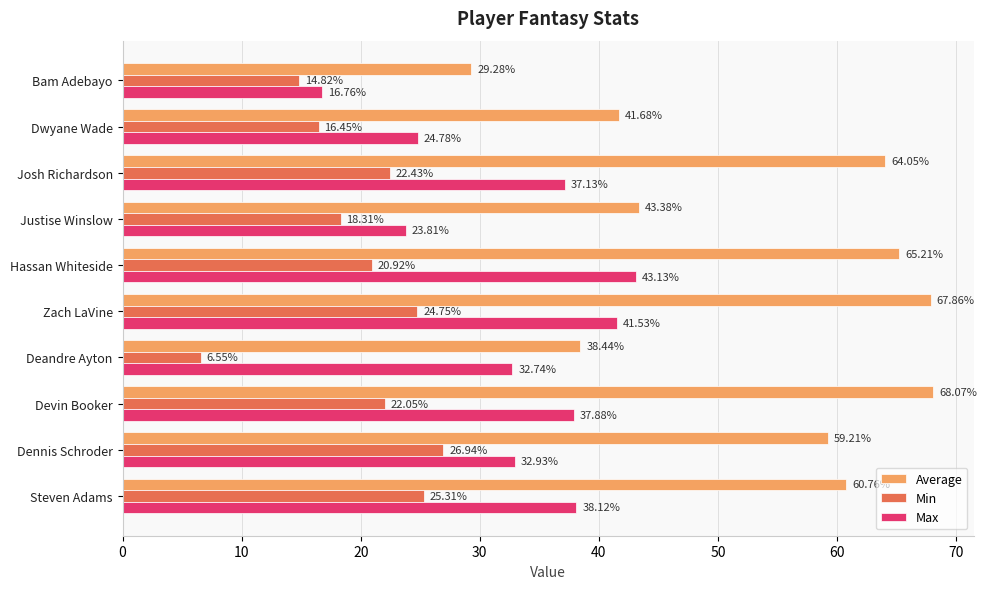

What are all the series names shown in the legend?

Average, Min, Max